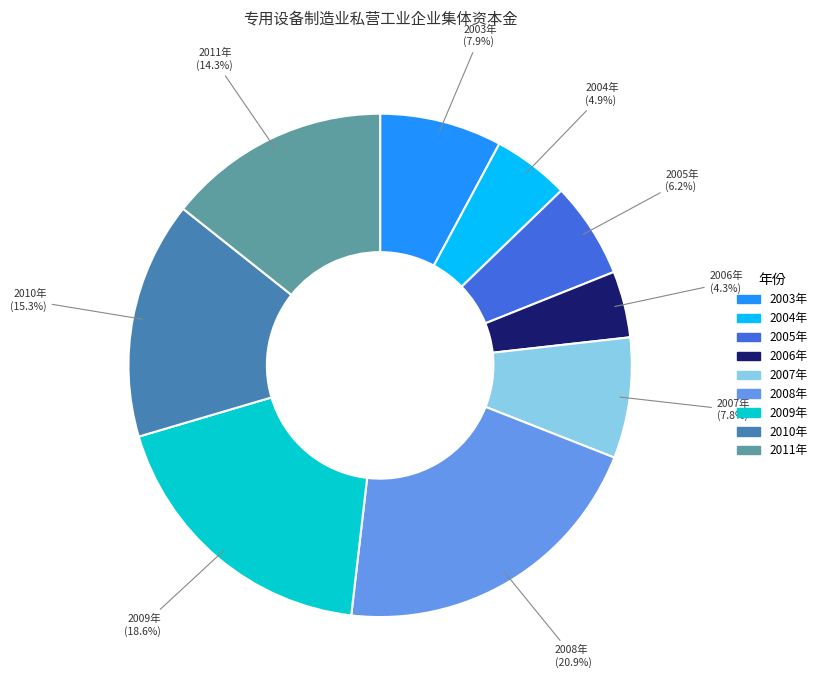

What is the largest slice in the pie chart?

2008年